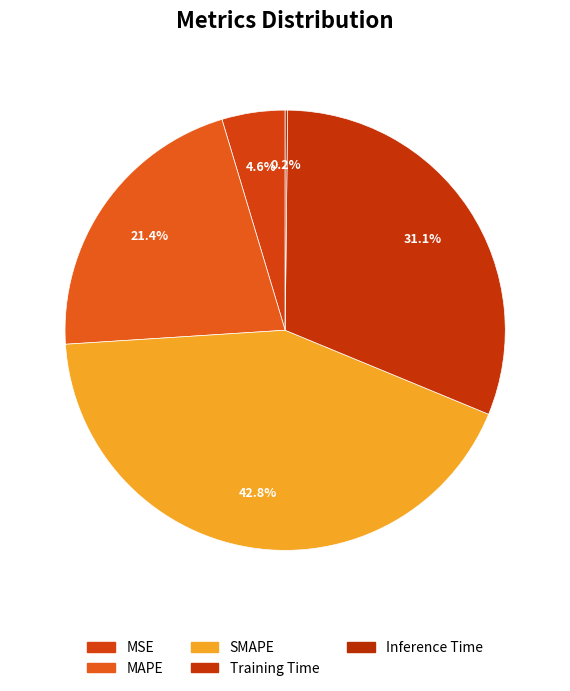

Rank the categories by value from highest to lowest.

SMAPE, Training Time, MAPE, MSE, Inference Time